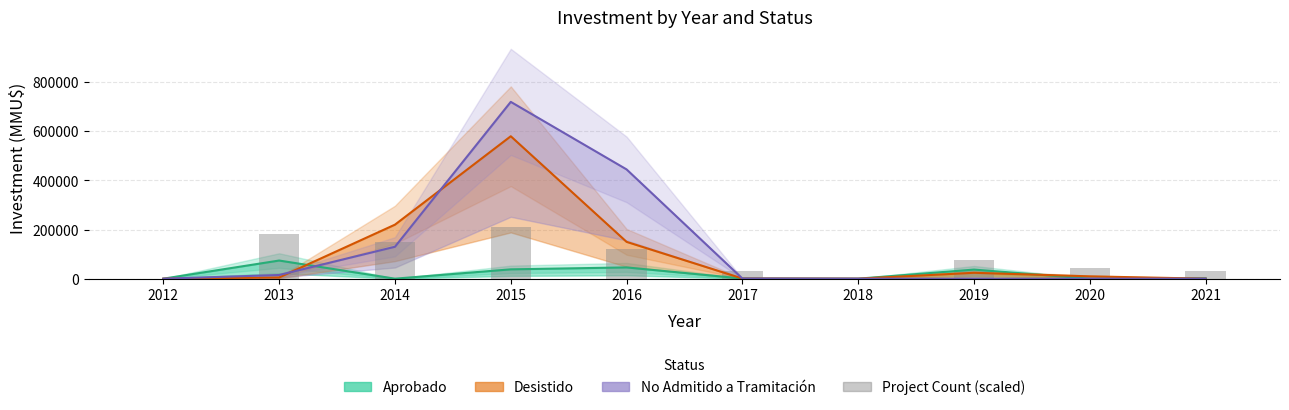

List the labels in order of value, smallest first.

2012, 2018, 2017, 2021, 2020, 2019, 2016, 2014, 2013, 2015